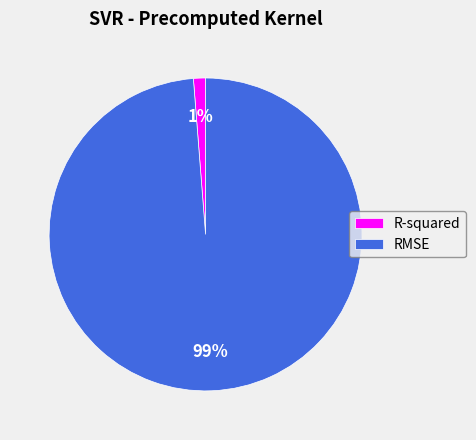

Is there any slice that represents more than half of the pie?

Yes